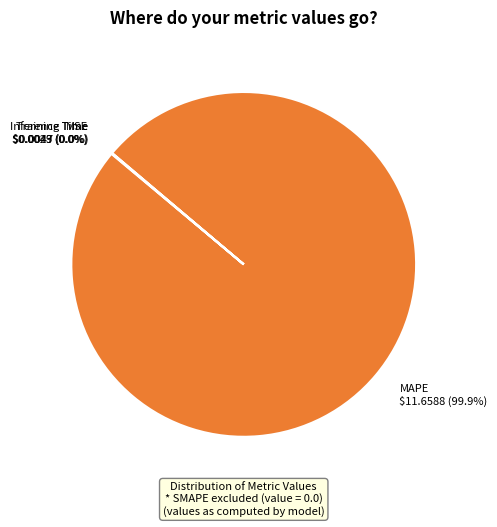

Which category has the biggest portion of the pie?

MAPE